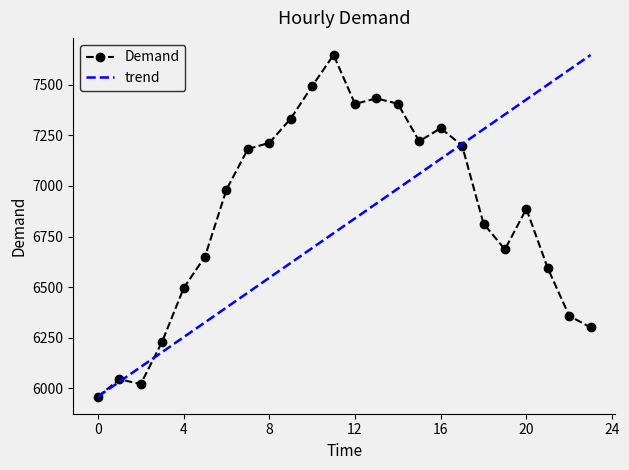

Reading left to right, extract all data points from this chart.

5958	6044	6020	6230	6494	6651	6982	7183	7213	7333	7494	7648	7406	7433	7407	7221	7286	7200	6814	6686	6887	6593	6358	6300